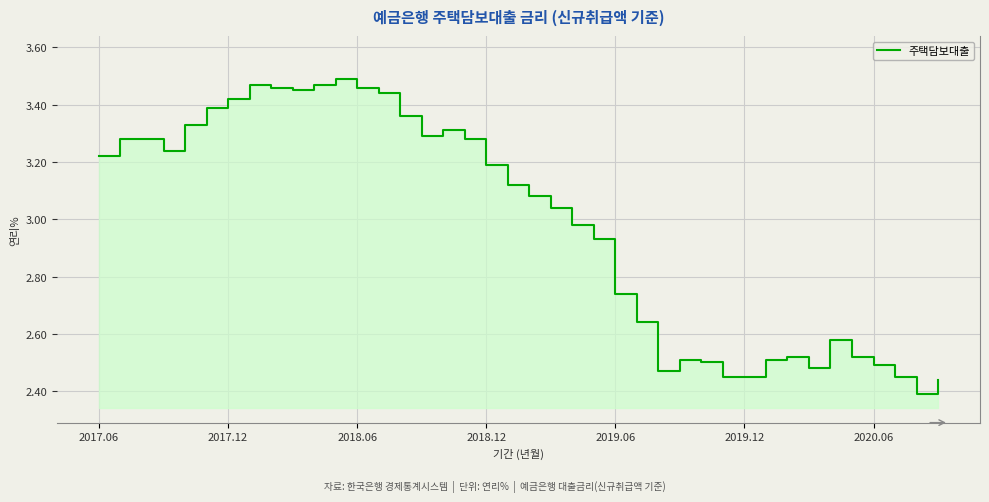

What is the ratio of the value at 2017.06 to the value at 38?

1.3